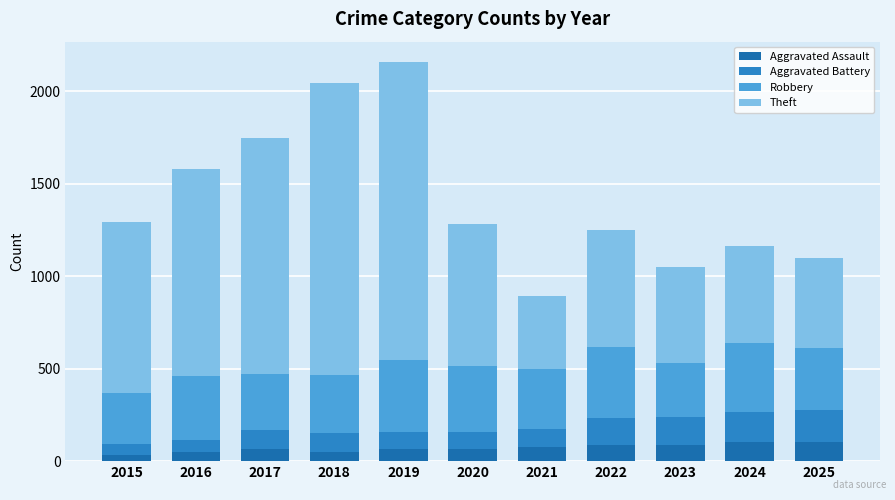

What is the total value across all series at 2021?

893